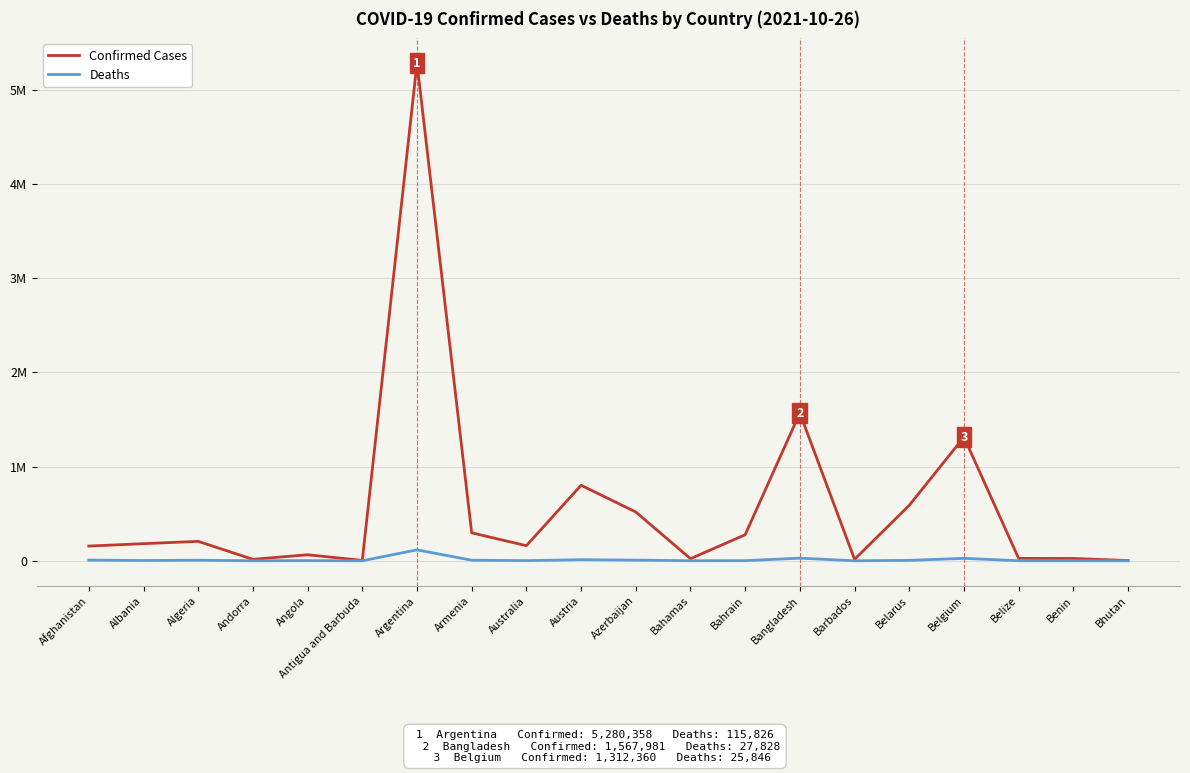

List the labels in order of Confirmed Cases value, smallest first.

Bhutan, Antigua and Barbuda, Barbados, Andorra, Bahamas, Benin, Belize, Angola, Afghanistan, Australia, Albania, Algeria, Bahrain, Armenia, Azerbaijan, Belarus, Austria, Belgium, Bangladesh, Argentina